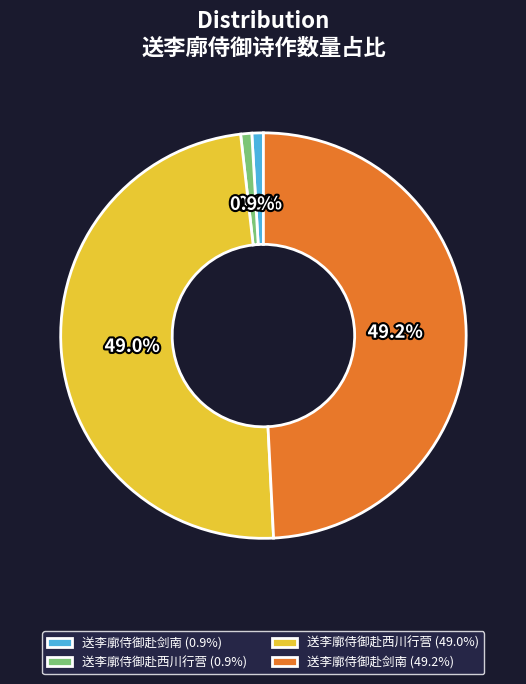

Approximately how many times larger is the value at 送李廓侍御赴剑南 (49.2%) compared to 送李廓侍御赴西川行营 (0.9%)?

55.7